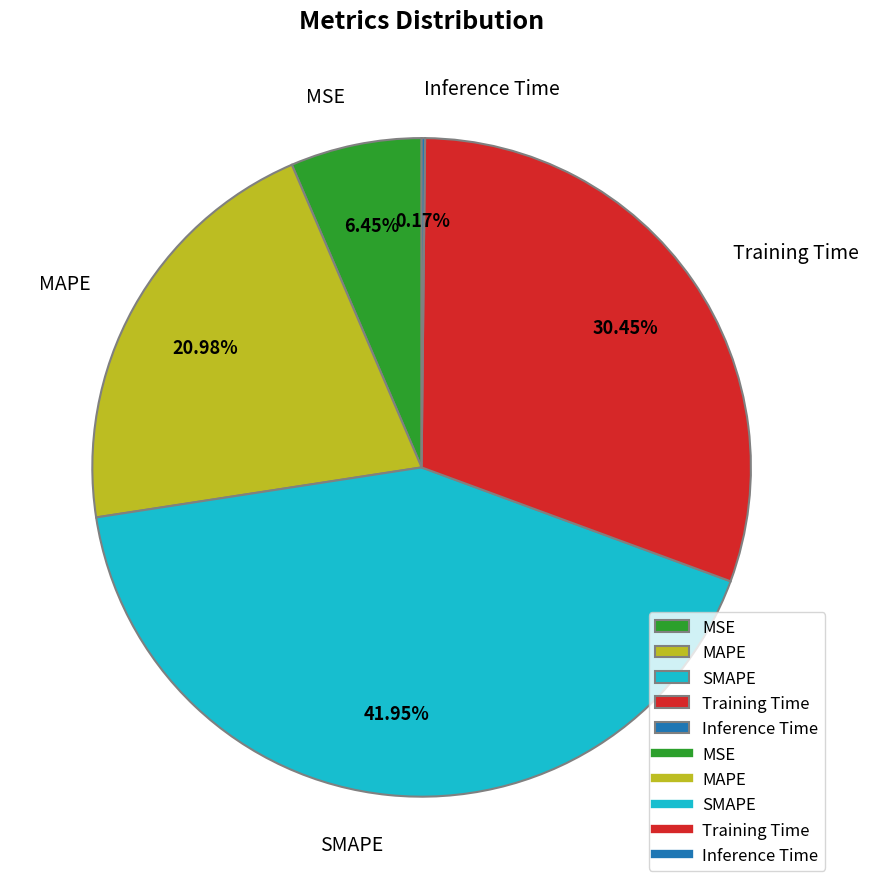

Is there any slice that represents more than half of the pie?

No